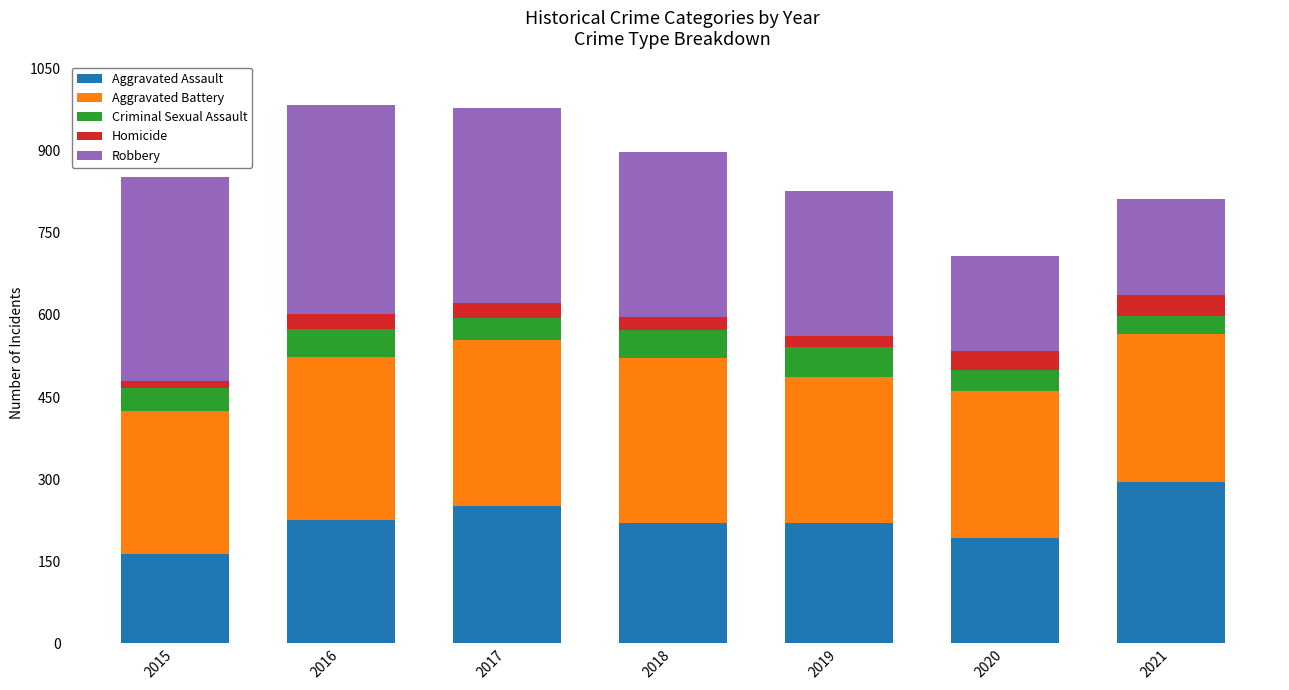

What is the maximum value for Aggravated Assault?

295